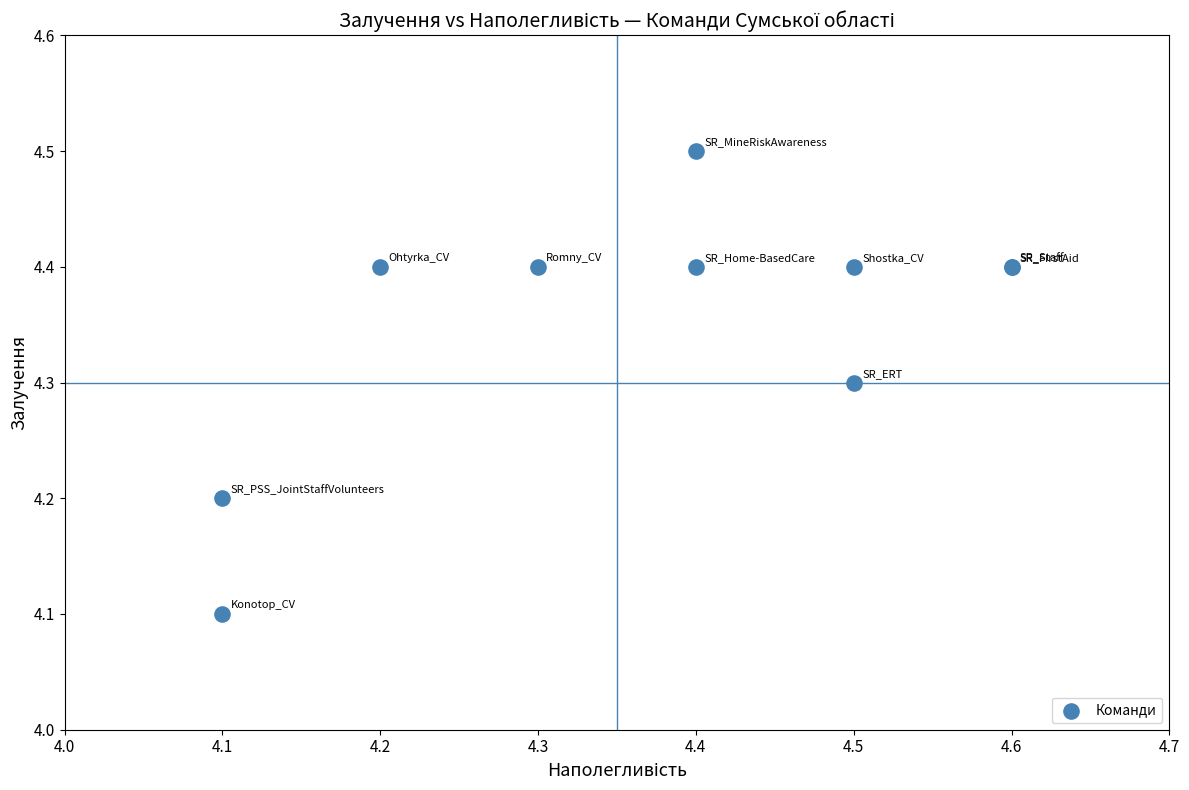

What Y value in the scatter plot is closest to 4?

4.1